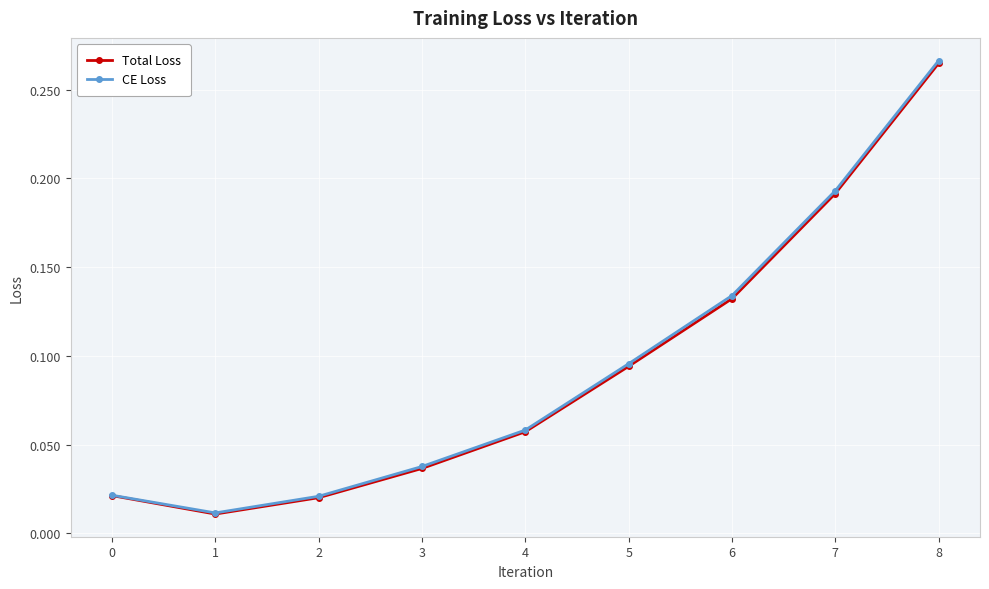

True or false: Total Loss and CE Loss intersect in this chart.

False